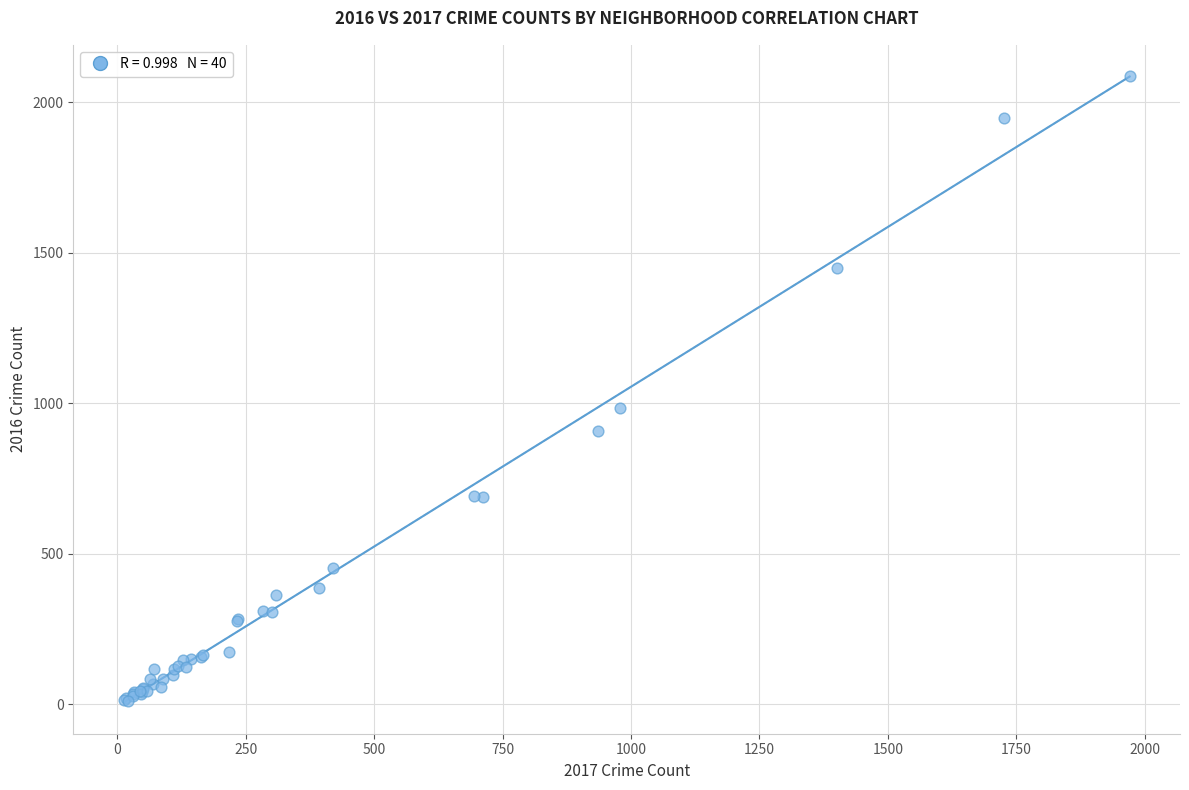

What Y value in the scatter plot is closest to 1048?

983